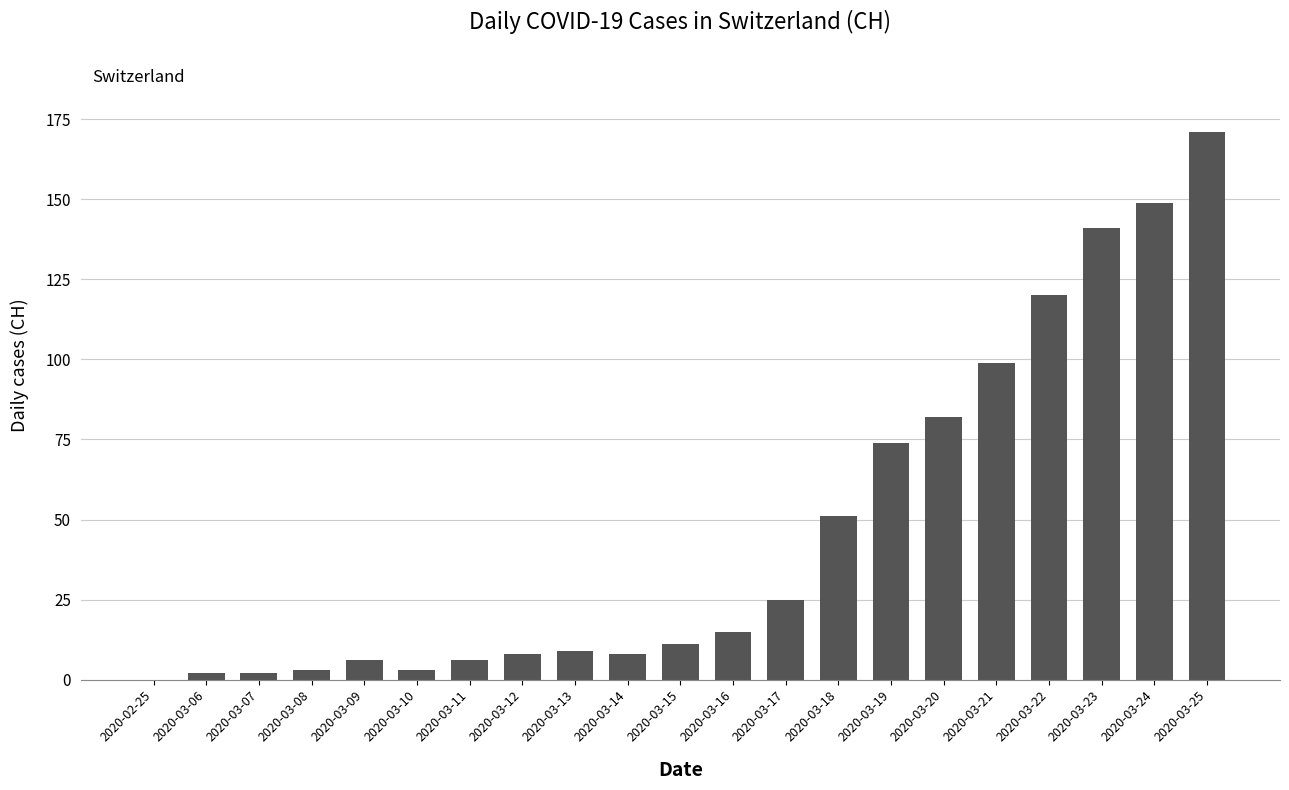

Where is the data nearest to the value 85?

2020-03-20